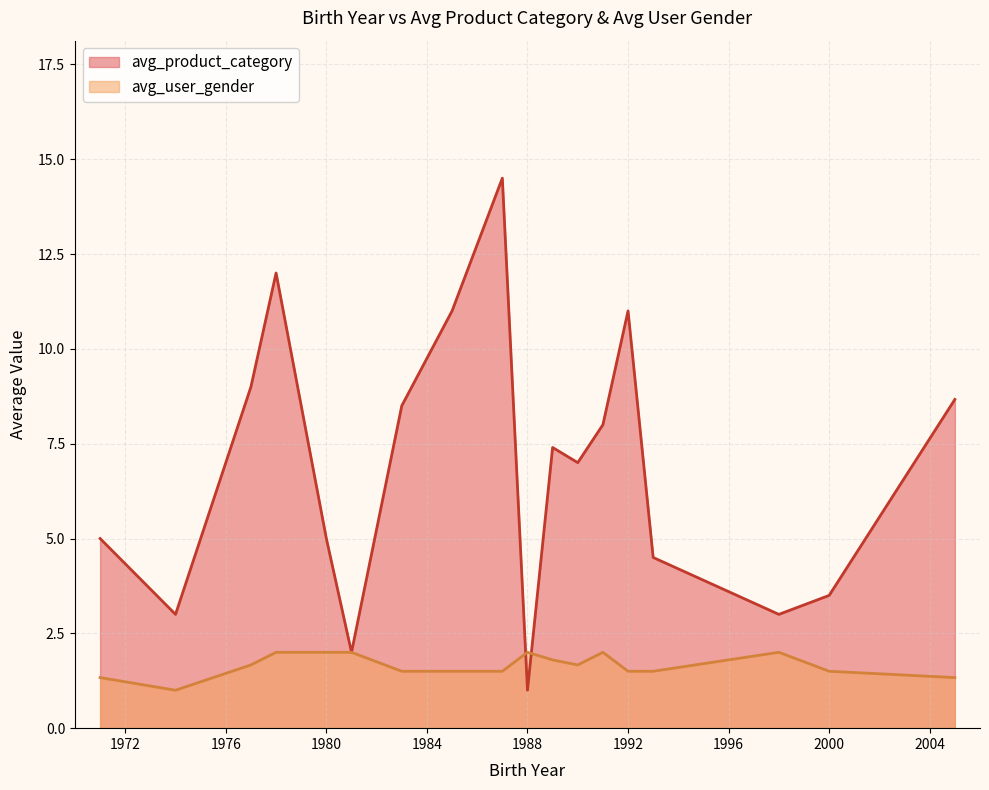

What are all the series names shown in the legend?

avg_product_category, avg_user_gender